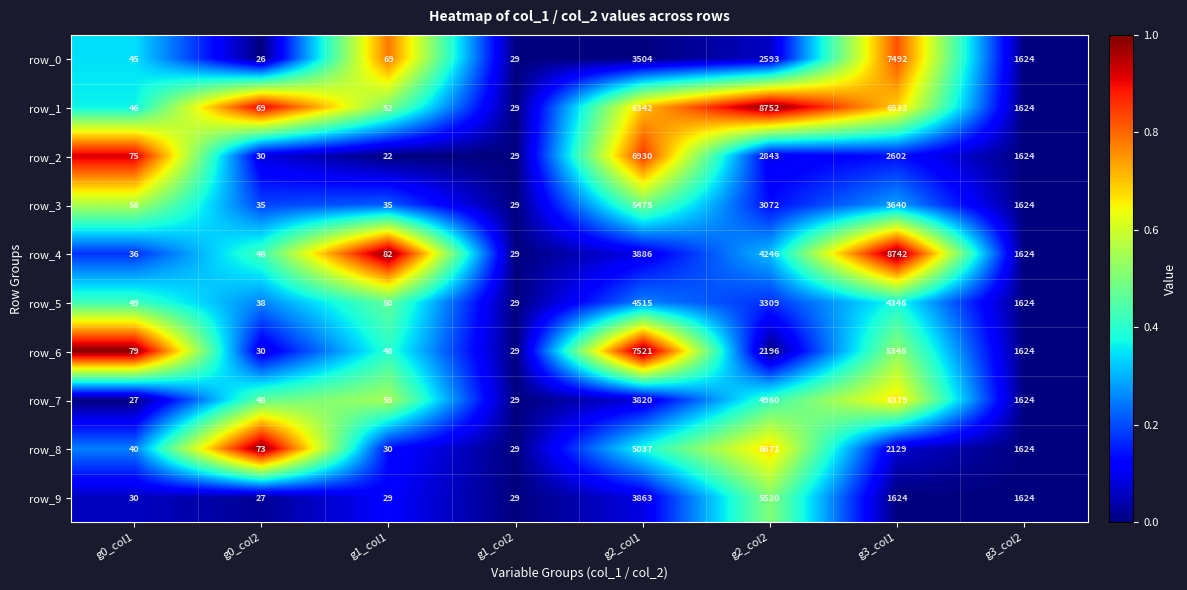

The row_8 series shows 0.4 at g2_col2. True or false?

False